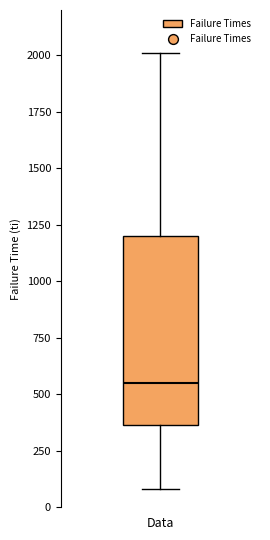

Transcribe this box plot: give where the median line is, the range the box spans, and where the two whiskers end, as read against the y-axis. The values are not printed on the chart, so give them approximately, as read against the axis.

median 550, box 350 to 1200, whiskers 100 to 2000